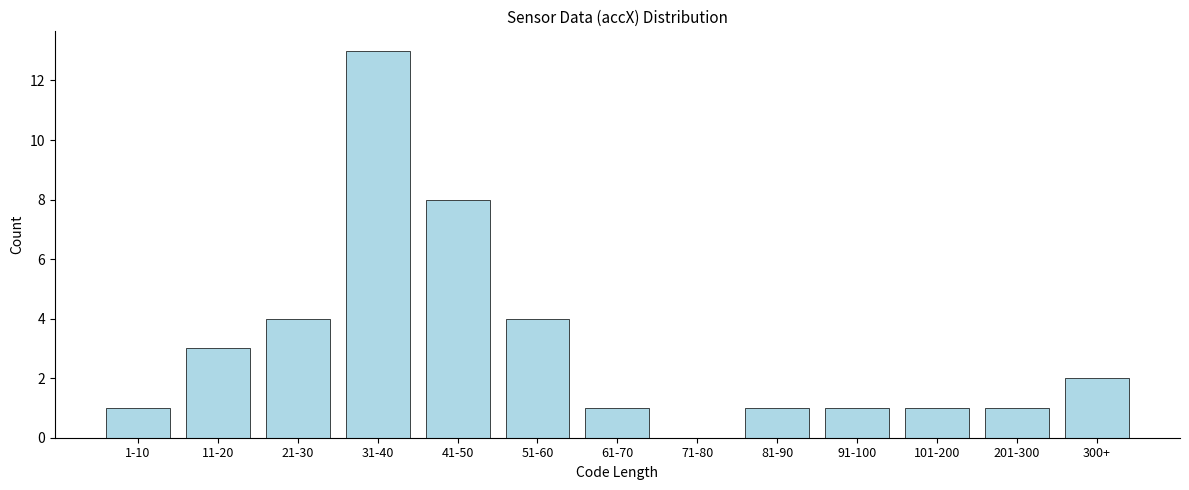

Reading left to right, list all the values displayed in this chart.

1-10=1	11-20=3	21-30=4	31-40=13	41-50=8	51-60=4	61-70=1	71-80=0	81-90=1	91-100=1	101-200=1	201-300=1	300+=2